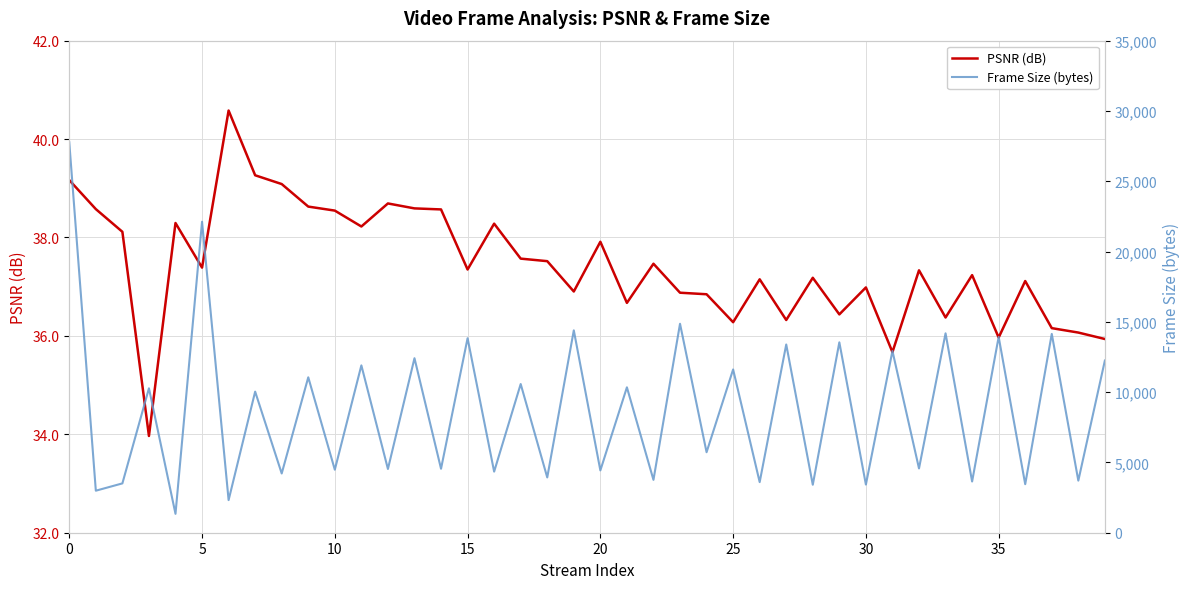

What is the lowest value of the PSNR (dB) series?

34.0